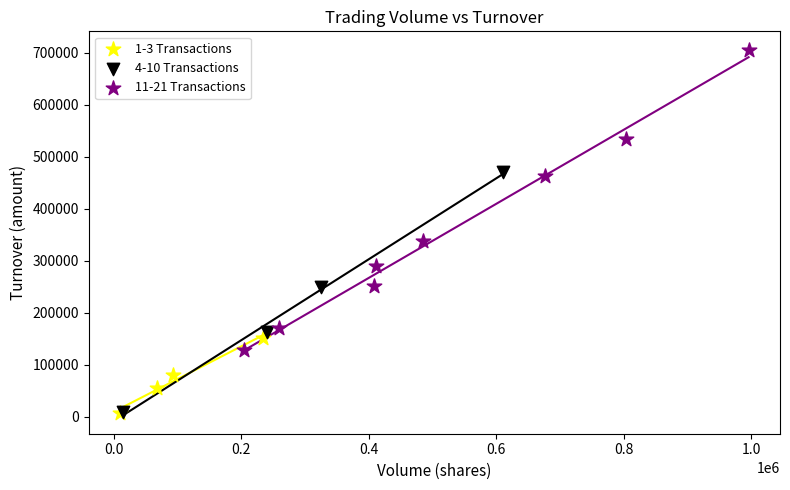

Which series contains the highest Y value?

11-21 Transactions